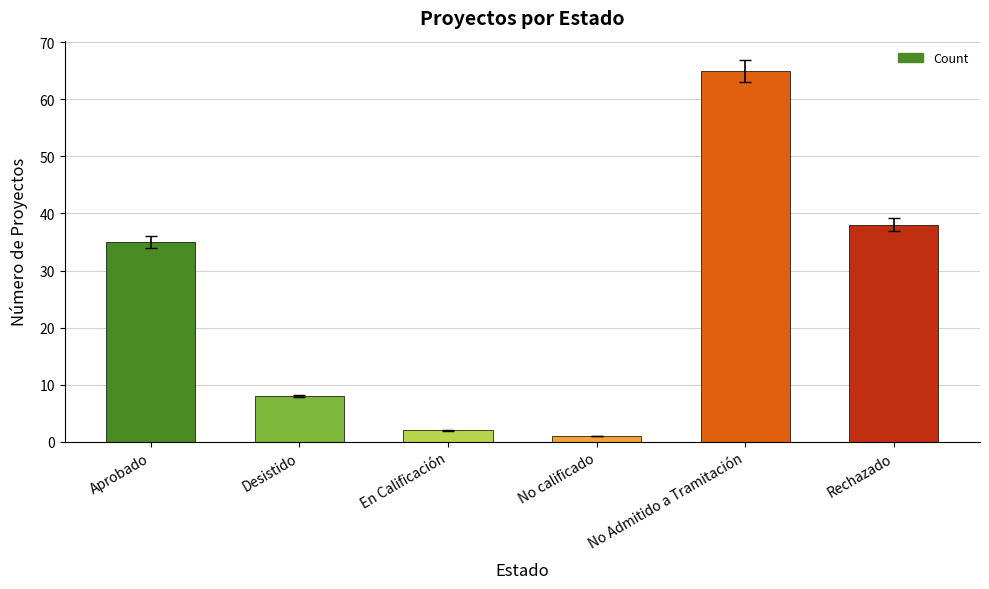

At which category does the chart reach its peak across all series?

No Admitido a Tramitación